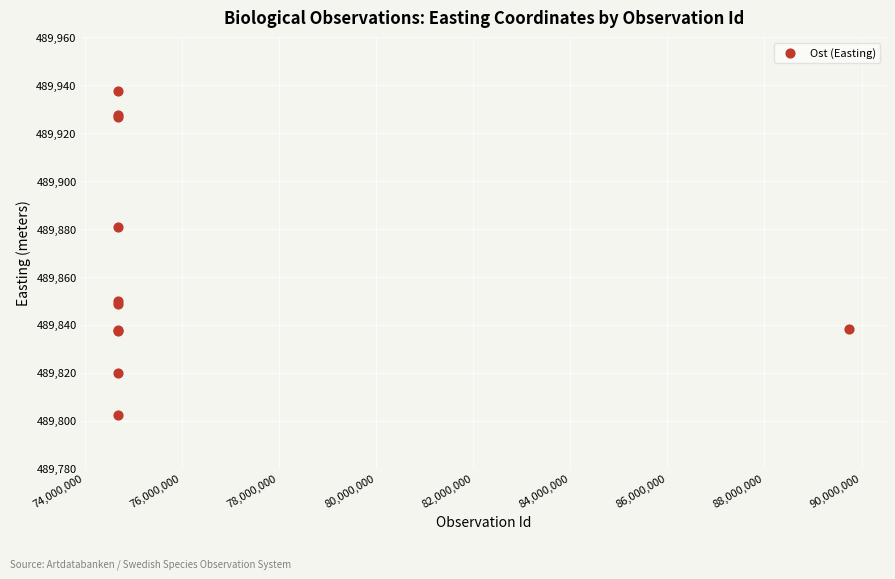

What Y value in the scatter plot is closest to 489869?

489881.0